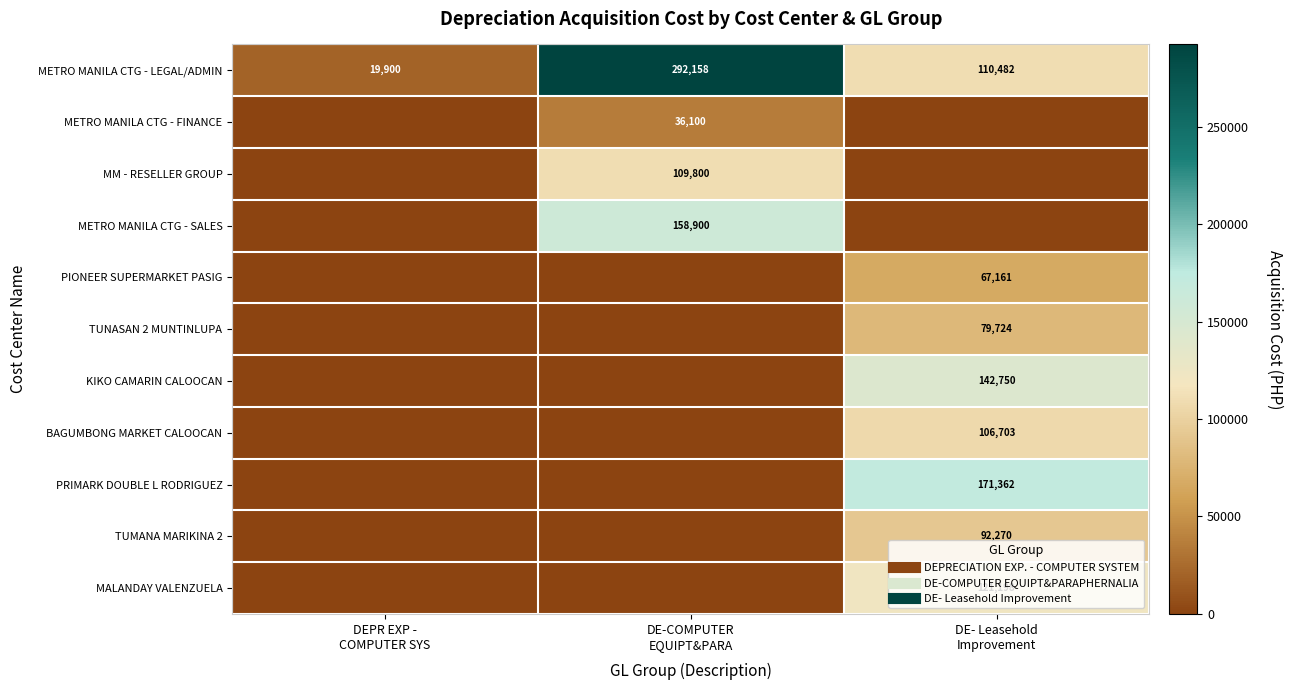

What is the greatest value displayed?

292157.9